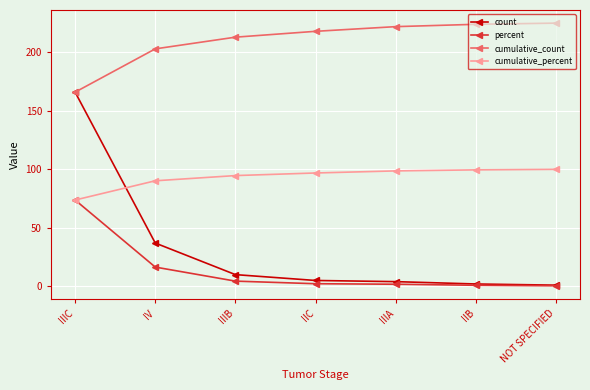

How many lines are shown in the chart?

4